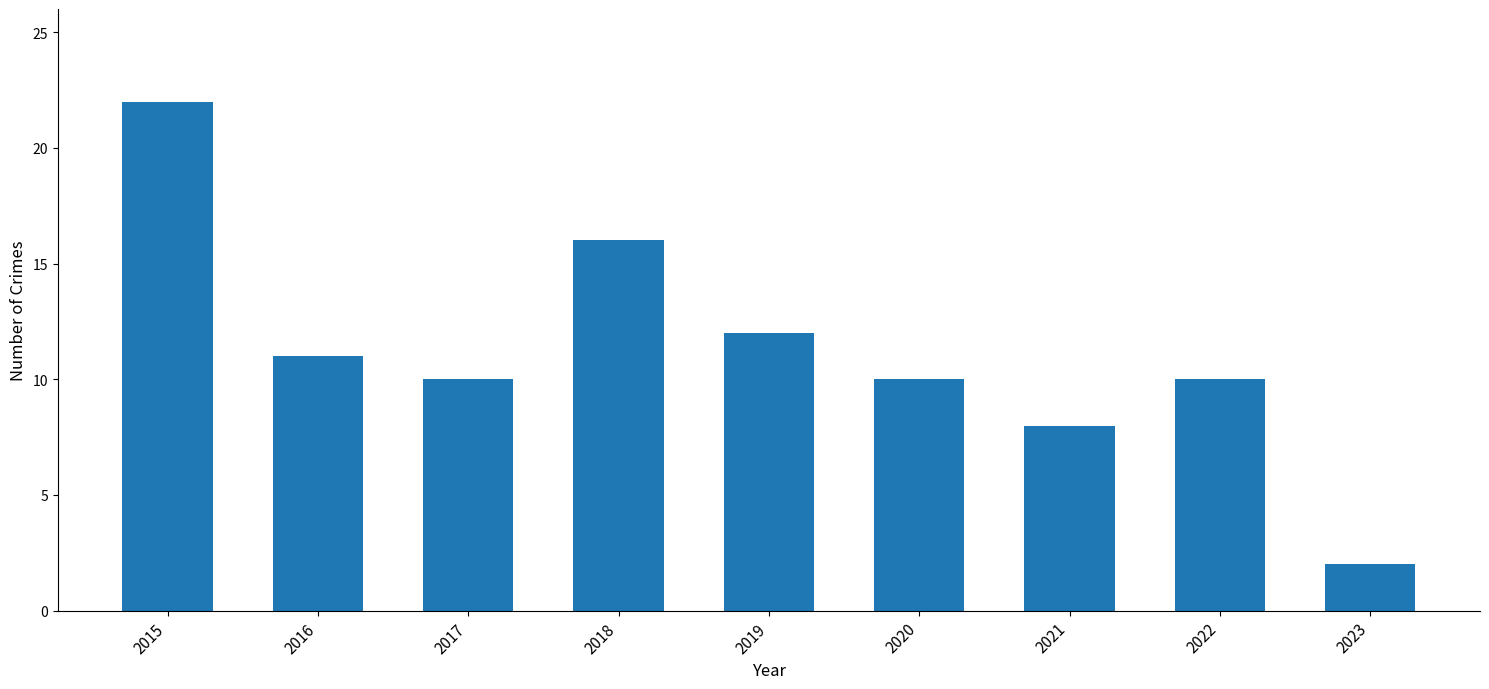

How many bars are there in total?

9